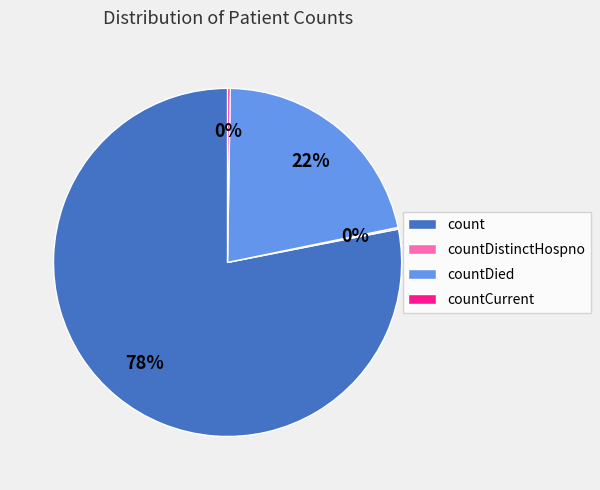

True or false: count accounts for 87% of the total.

False